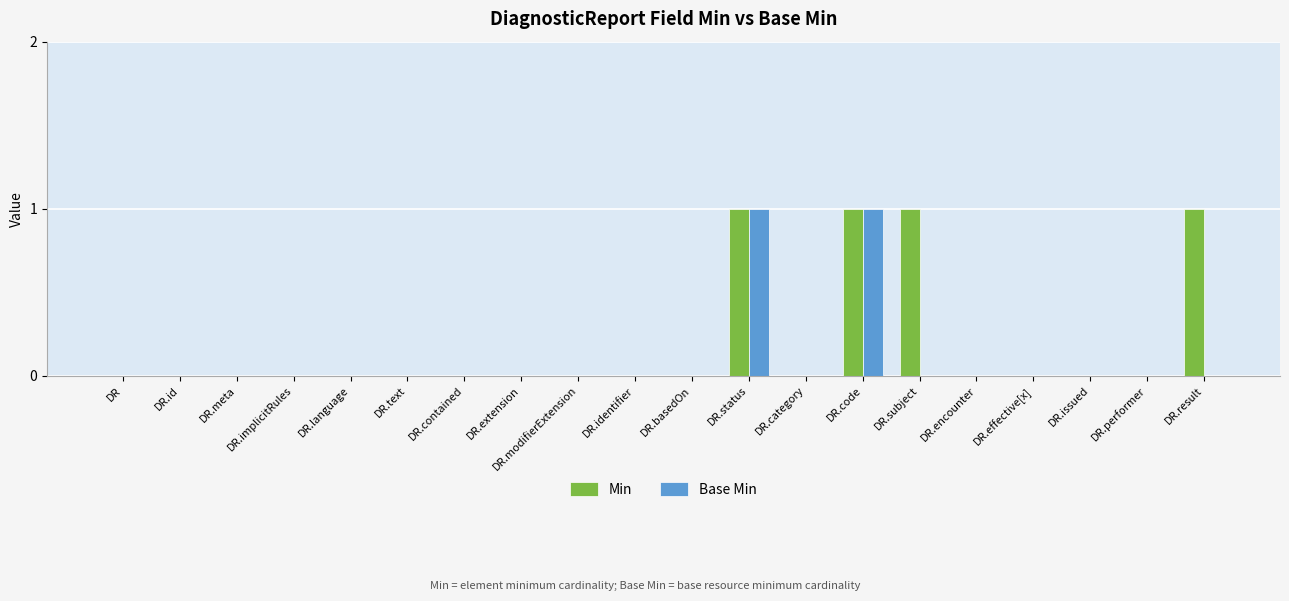

Which series changed the most between DR.subject and DR.effective[x]?

Min